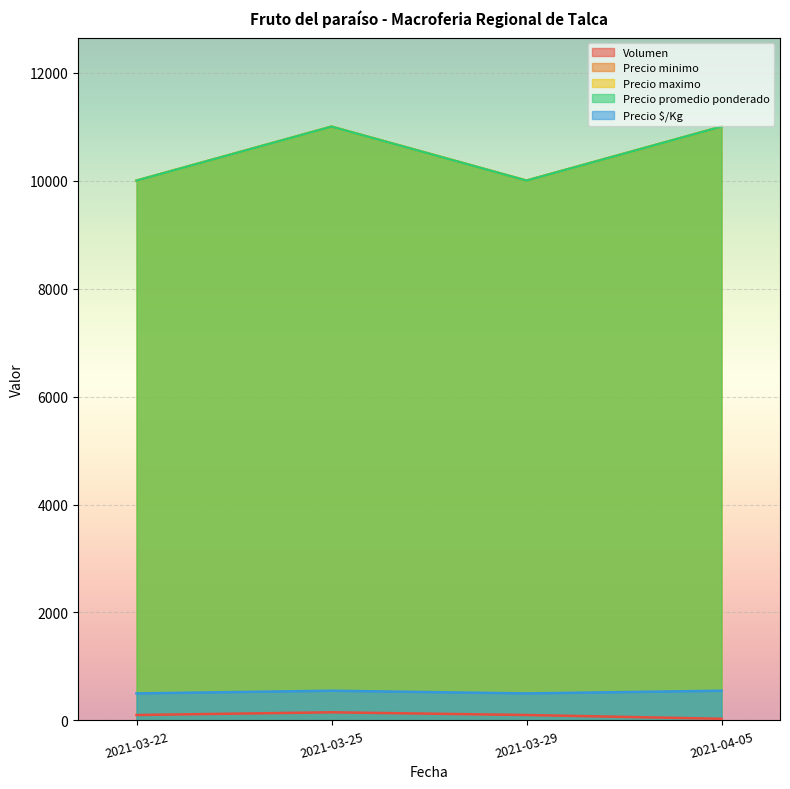

How many lines are shown in the chart?

5